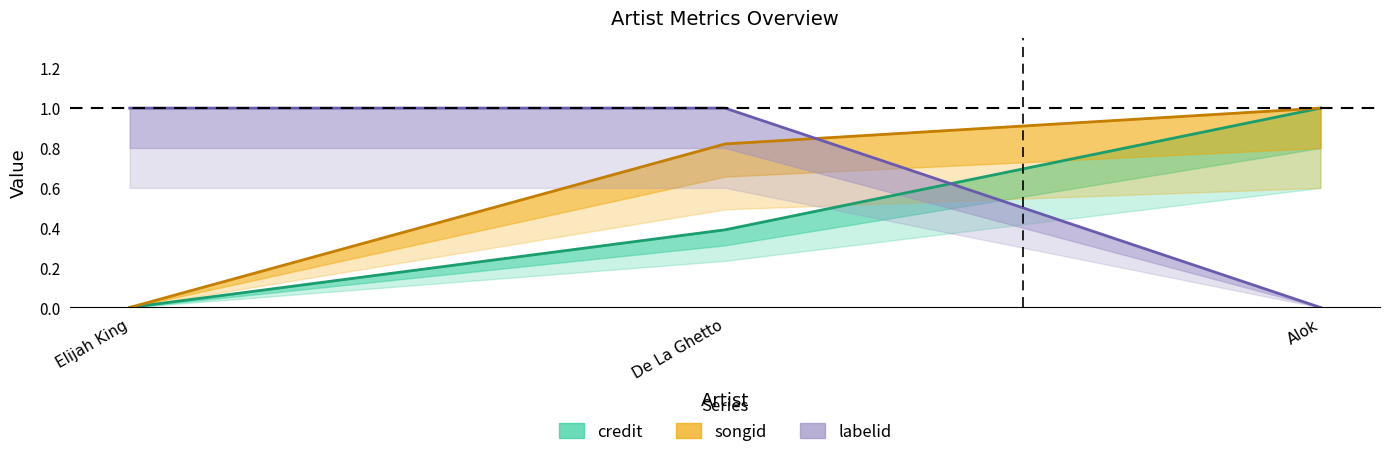

Is it true that credit equals 0.4 at De La Ghetto?

True